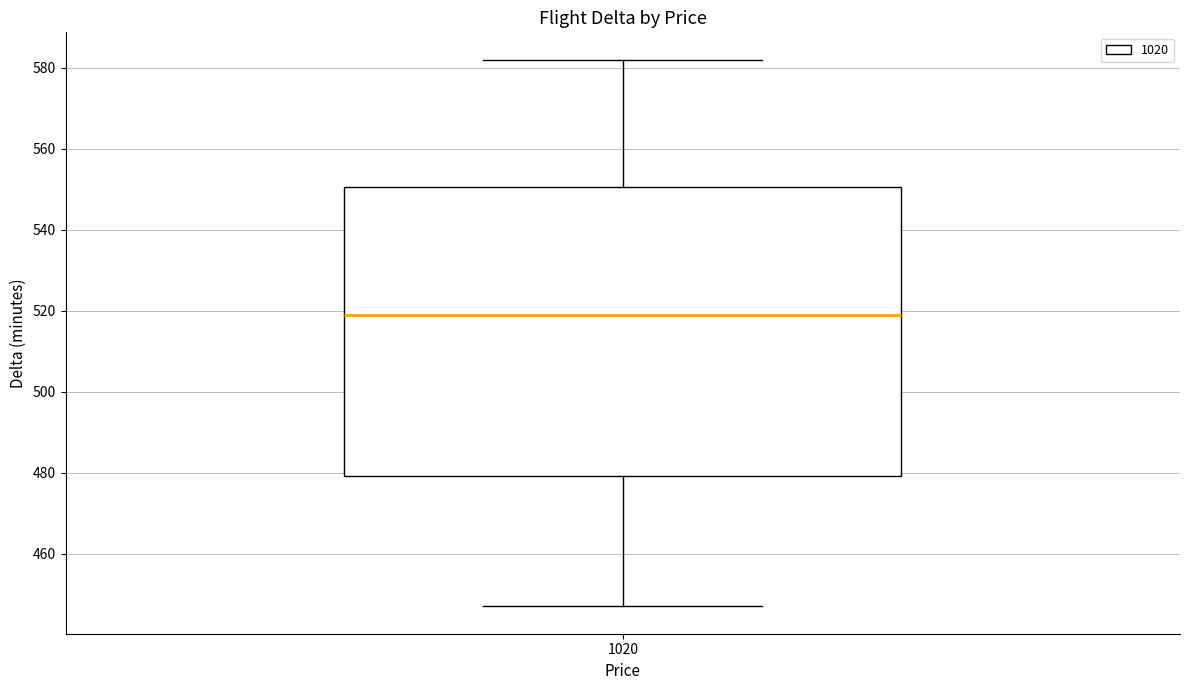

Where does the median line of the box at x = 1020 sit on the y-axis? The values are not printed on the chart, so give them approximately, as read against the axis.

520